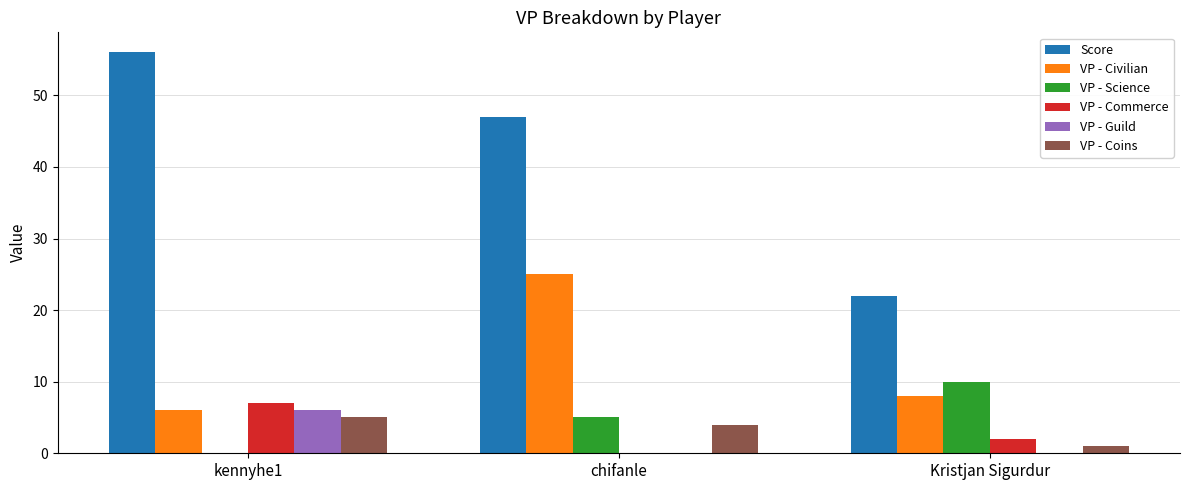

What are all the series names shown in the legend?

Score, VP - Civilian, VP - Science, VP - Commerce, VP - Guild, VP - Coins